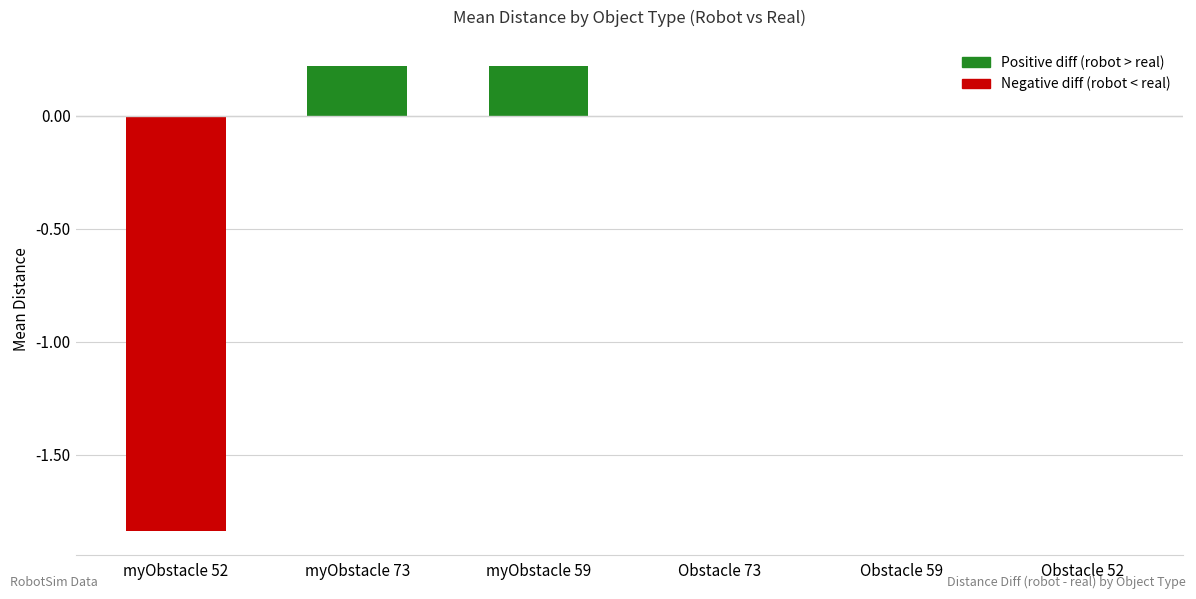

Is it true that the value at myObstacle 73 is 0.1?

False